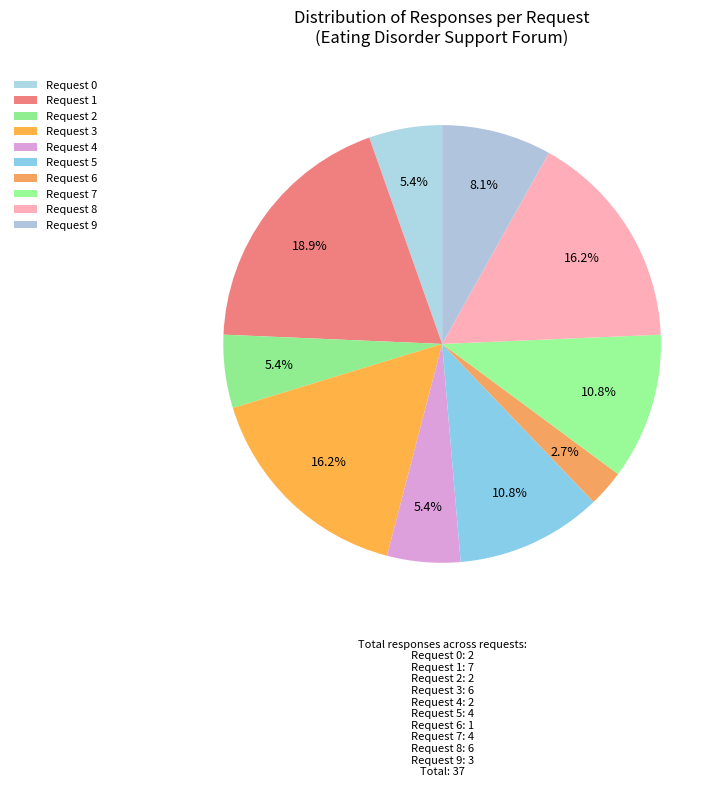

How many slices are in this pie chart?

10